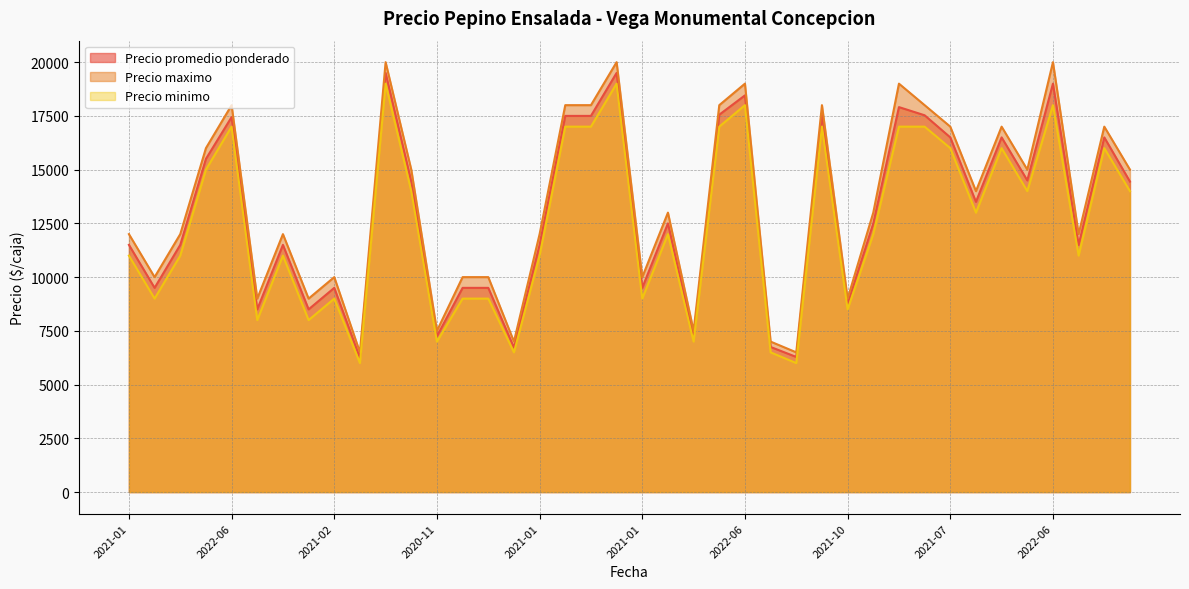

How many data points in Precio promedio ponderado are less than 12500?

19